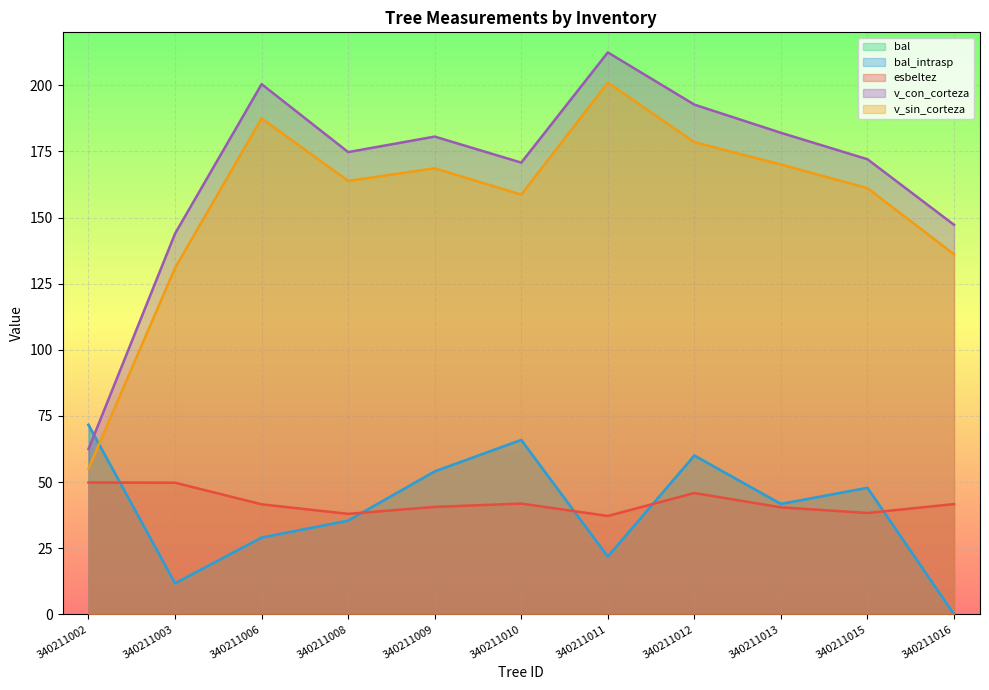

At how many categories does at least one series exceed 70?

11